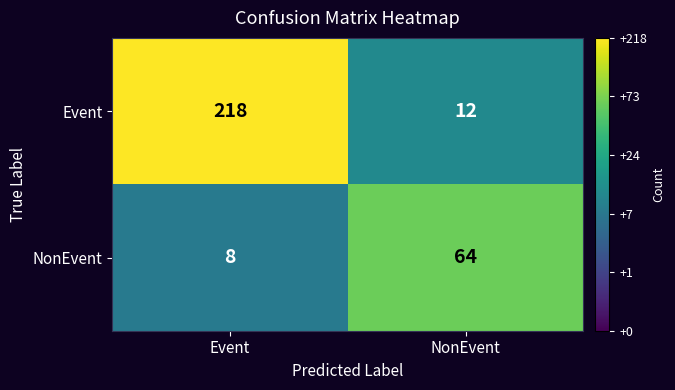

What is the difference between the maximum and minimum values in the Event series?

206